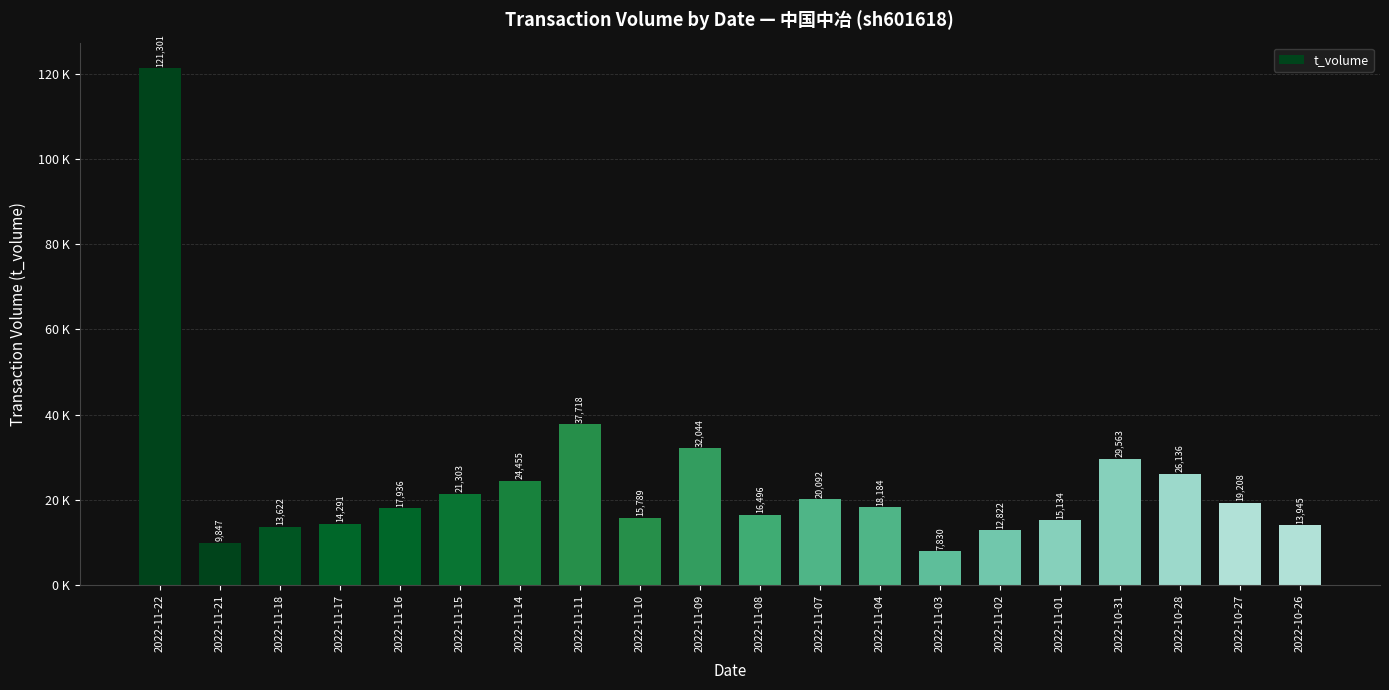

Approximately how many times larger is the value at 2022-10-28 compared to 2022-11-10?

1.7